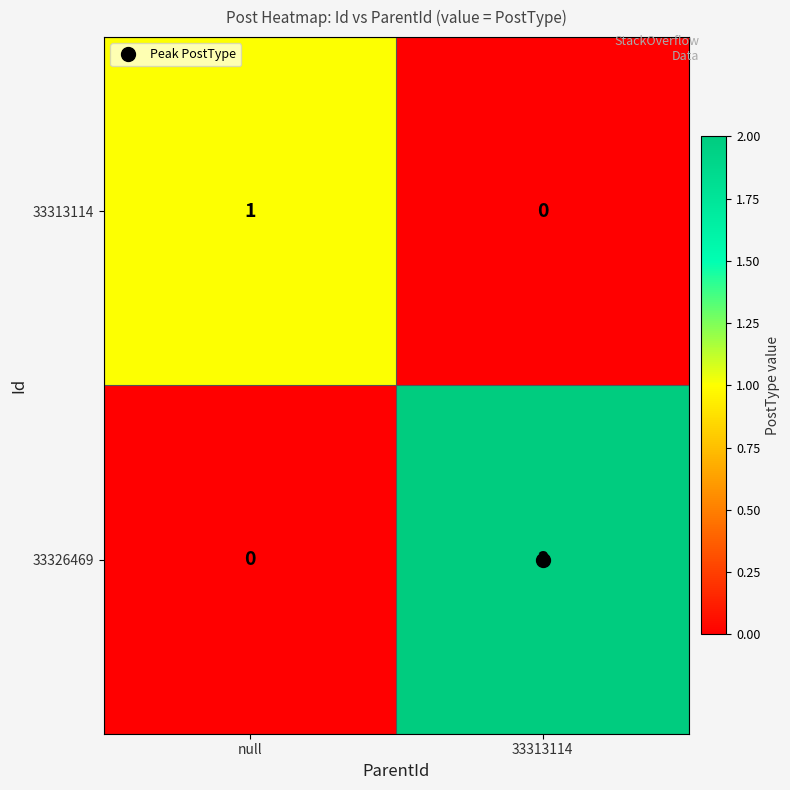

Which label corresponds to the largest value in the chart?

33313114